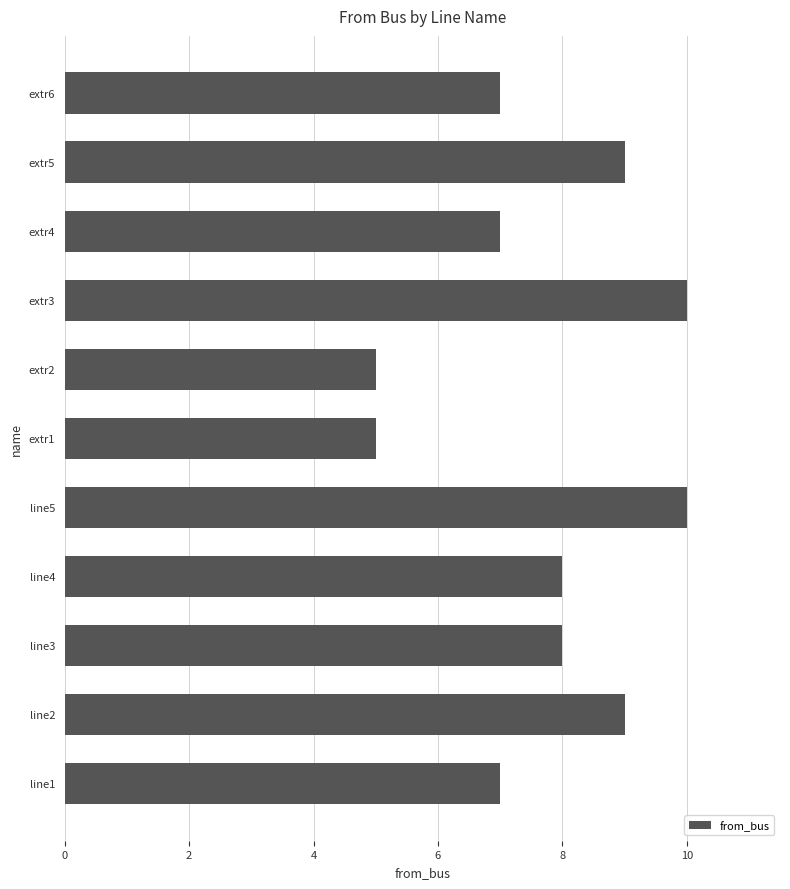

What is the maximum value shown in the chart?

10